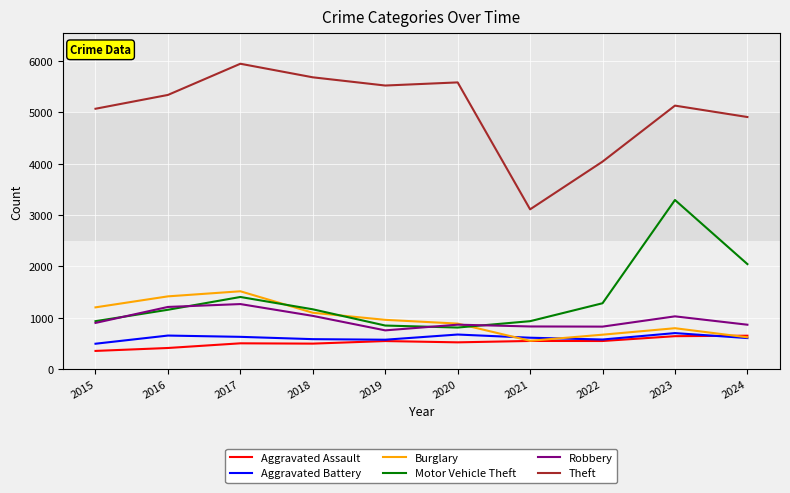

What is the spread (max minus min) of values at 2017?

5442